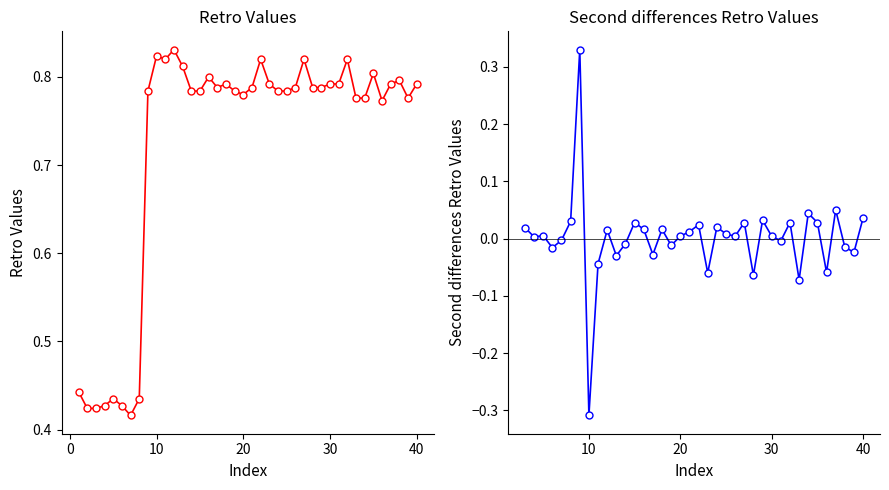

What is the sum of all values?

28.9